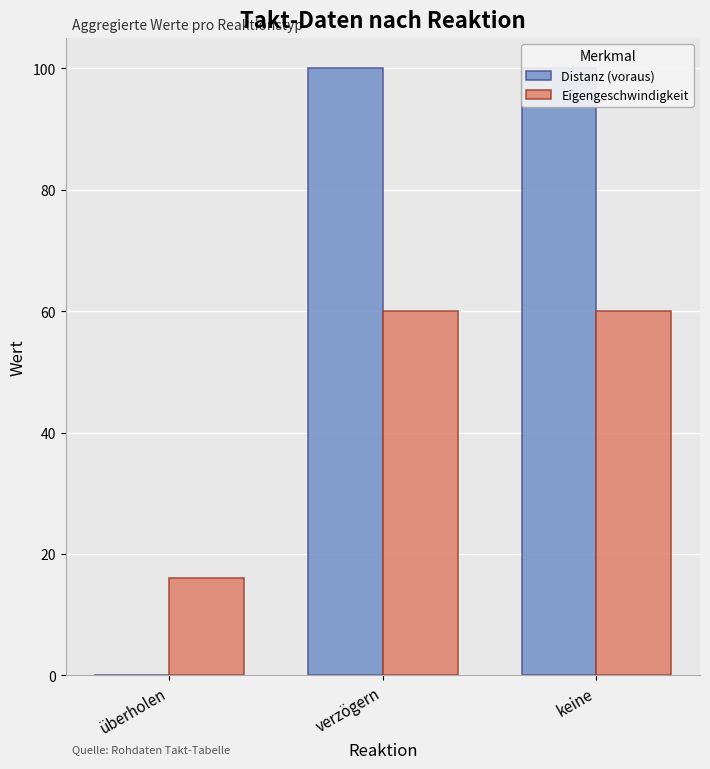

What is the minimum value for Eigengeschwindigkeit?

16